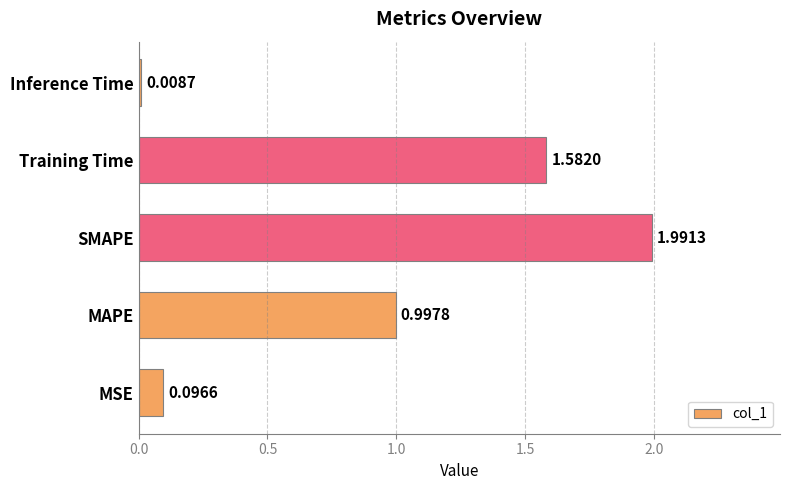

What is the greatest value displayed?

2.0